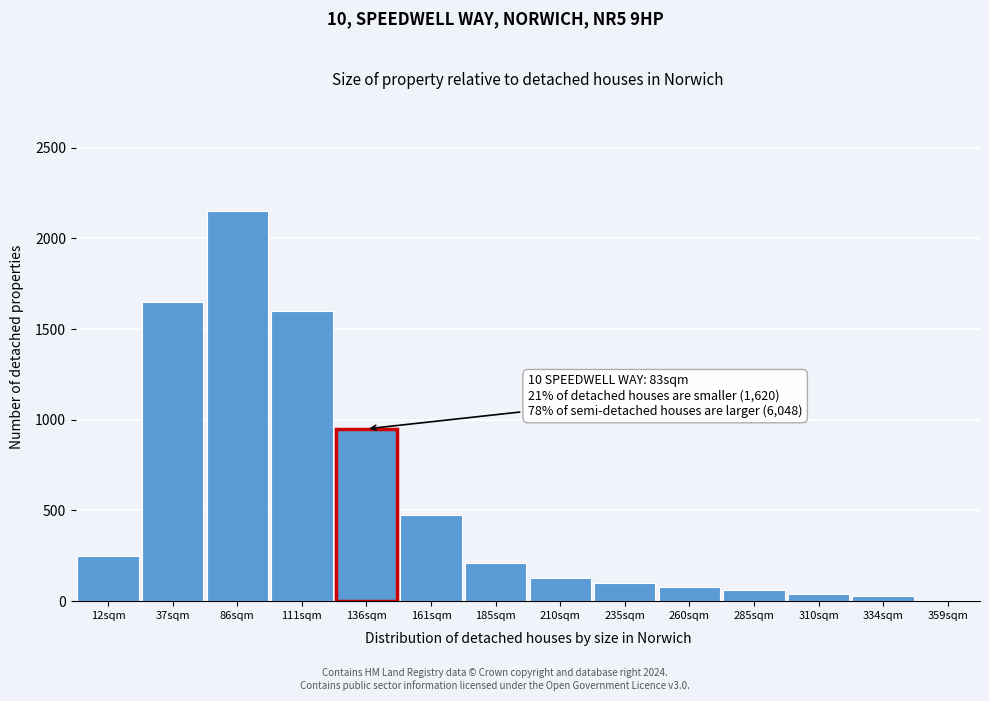

What is the change in value from 12sqm to 285sqm?

-190